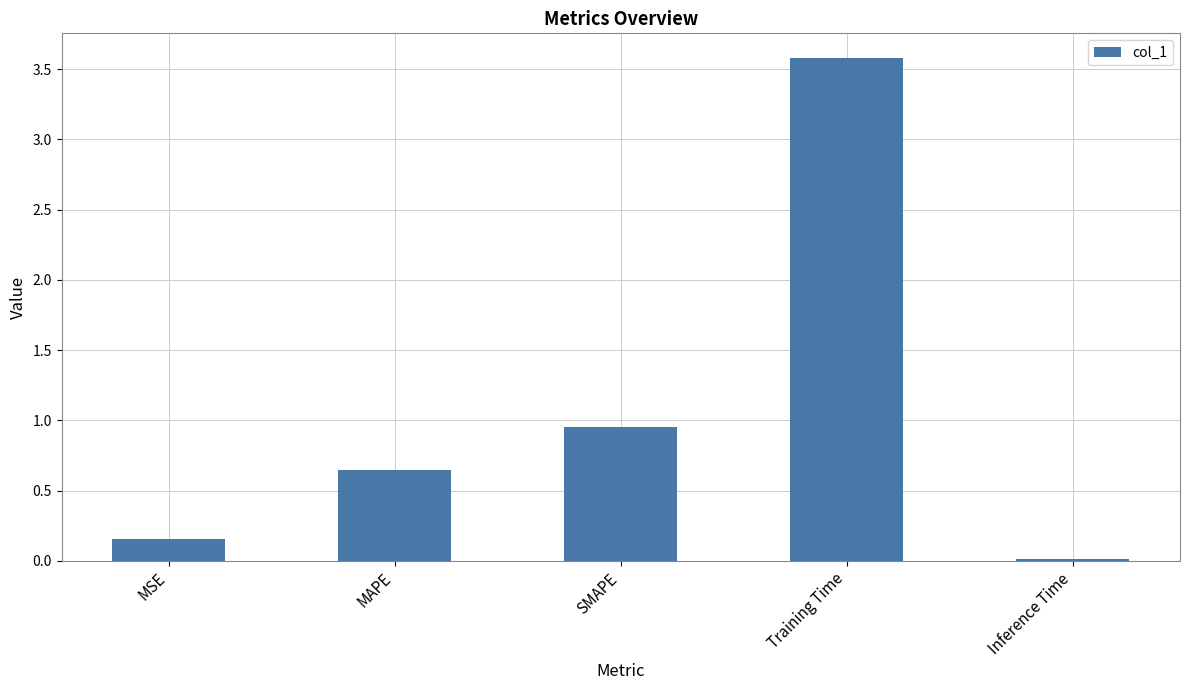

What is the sum of the values at MAPE and Training Time?

4.2